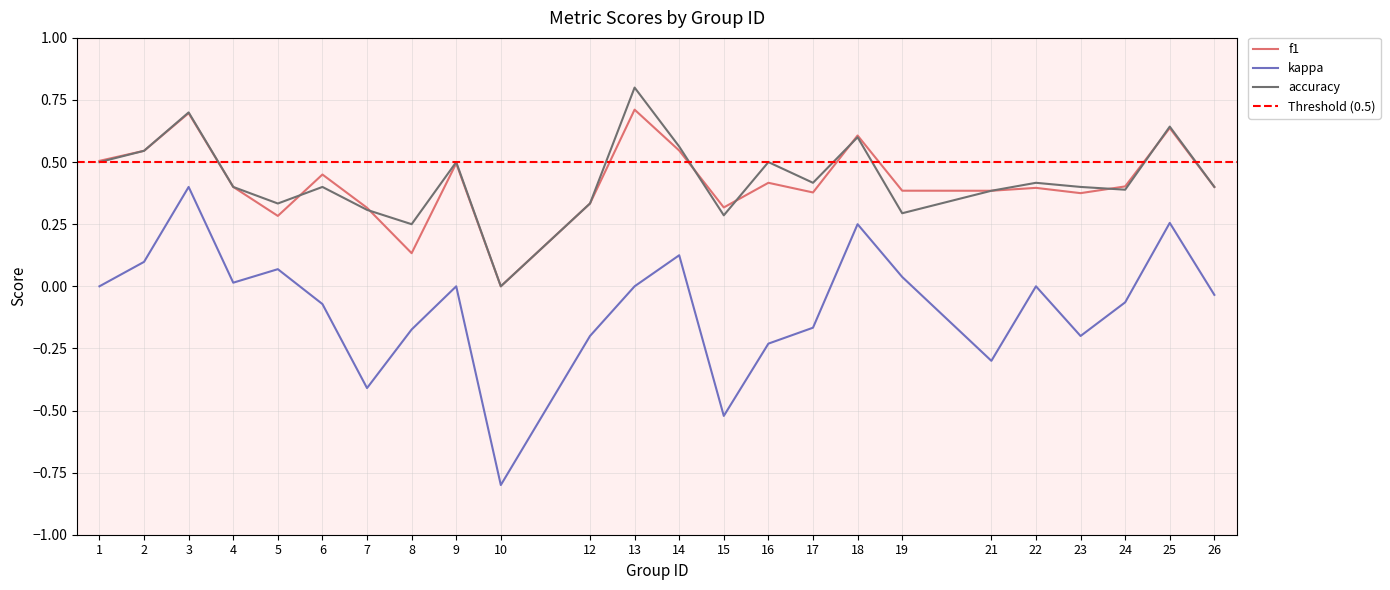

True or false: accuracy has a value of 0.1 at 12.

False